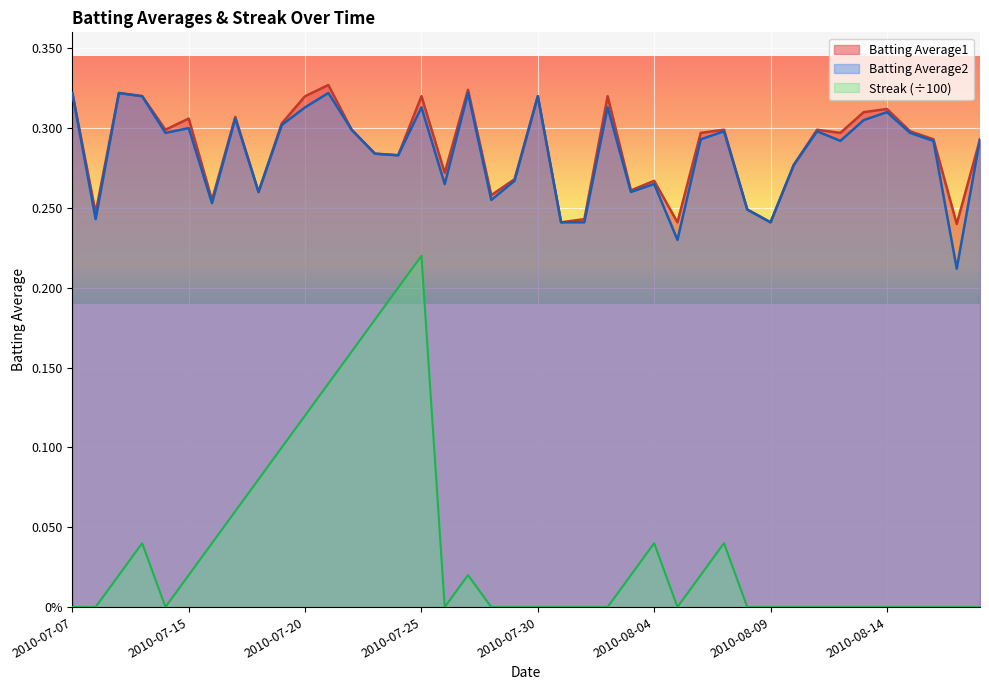

Which series changed the most between 2010-07-30 and 2010-08-07?

Streak